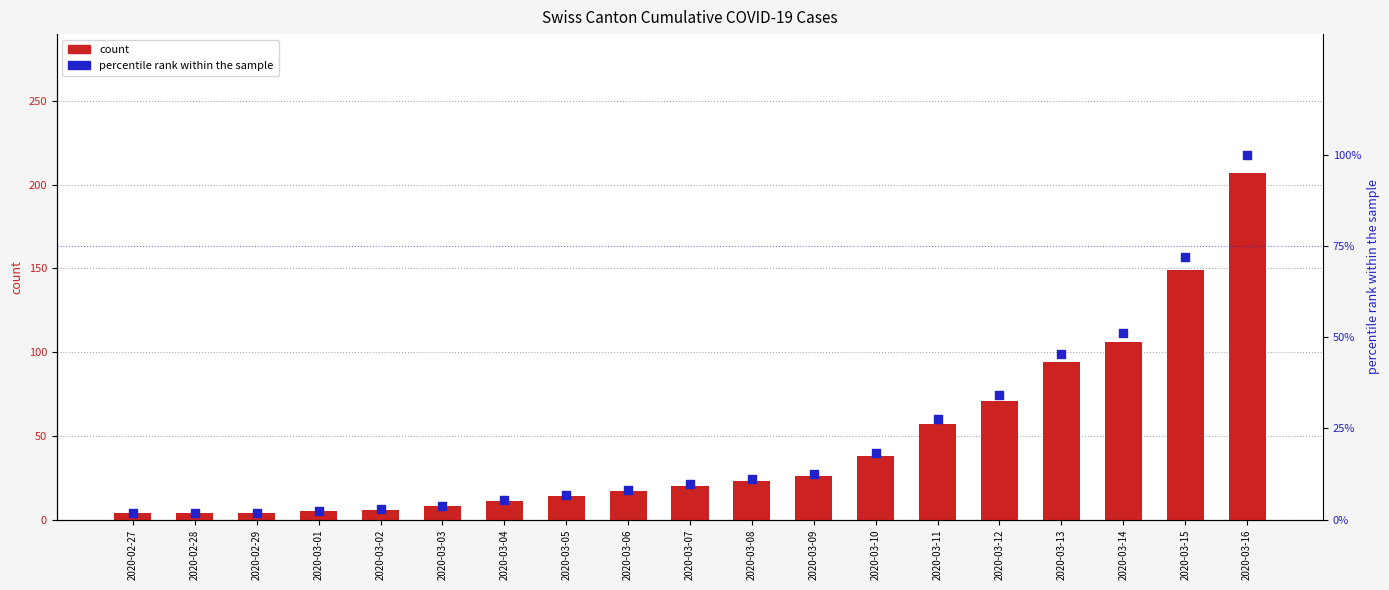

Which series reaches the minimum Y coordinate?

percentile rank within the sample